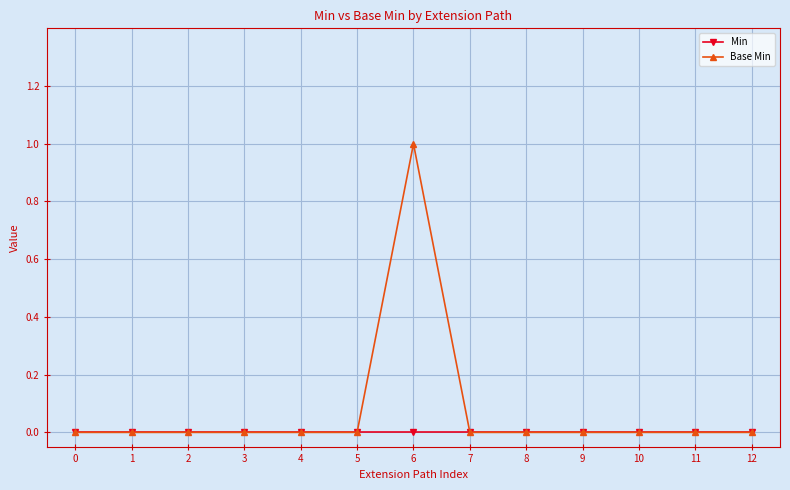

Which series has the widest spread of values?

Base Min